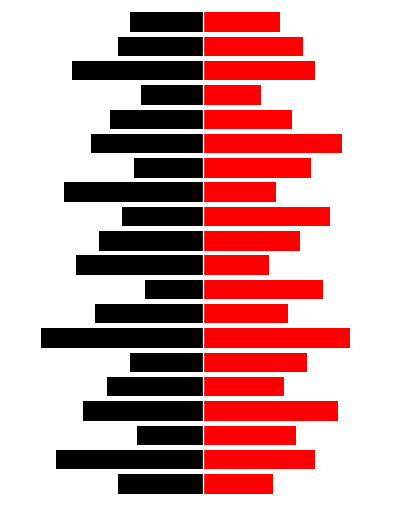

What is the value of the Latitude bar at the 1st from the left?

-22